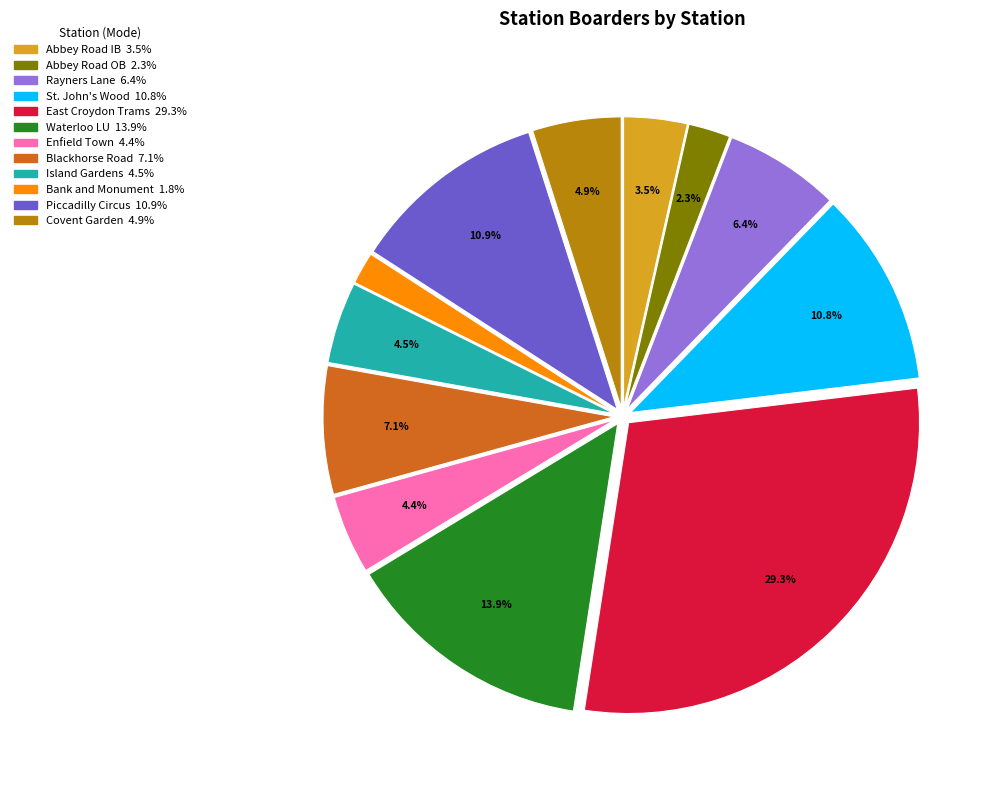

How many slices are in this pie chart?

12